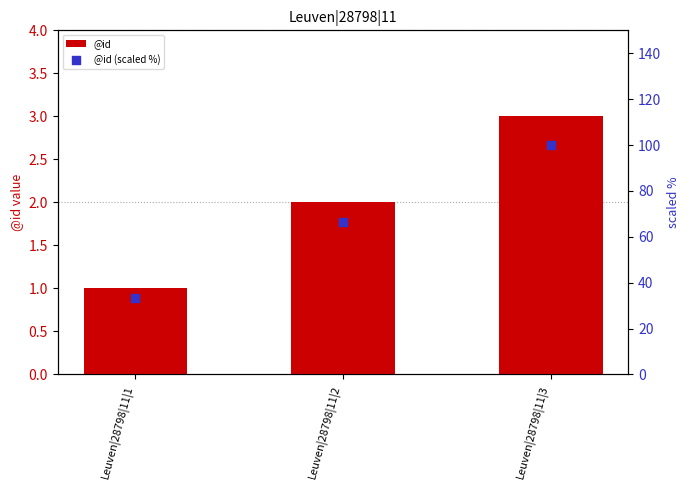

At which category is the sum across all series the highest?

Leuven|28798|11|3